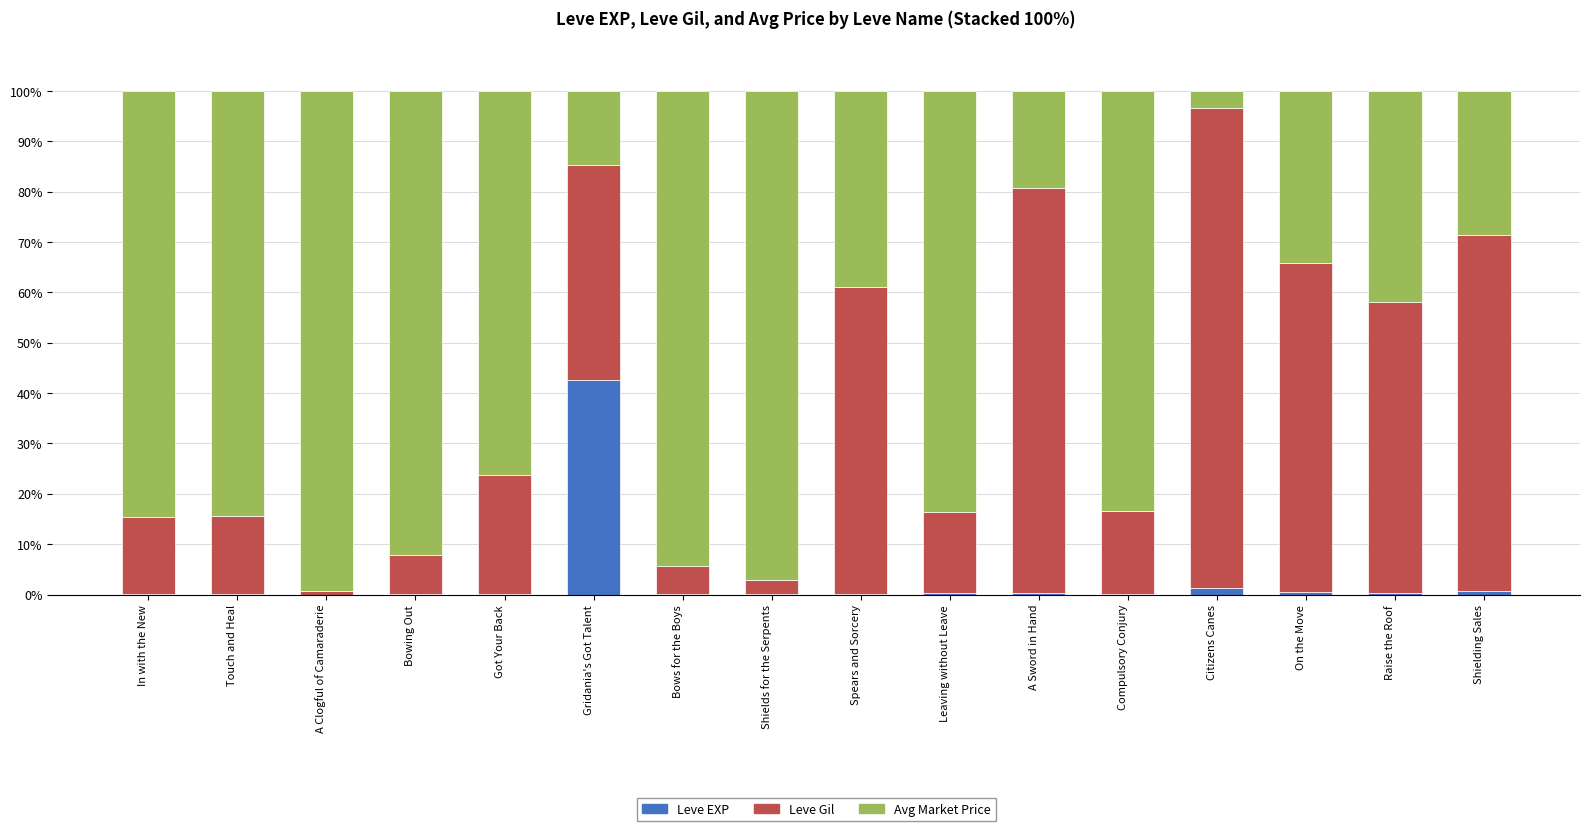

Count the number of categories in the chart.

16